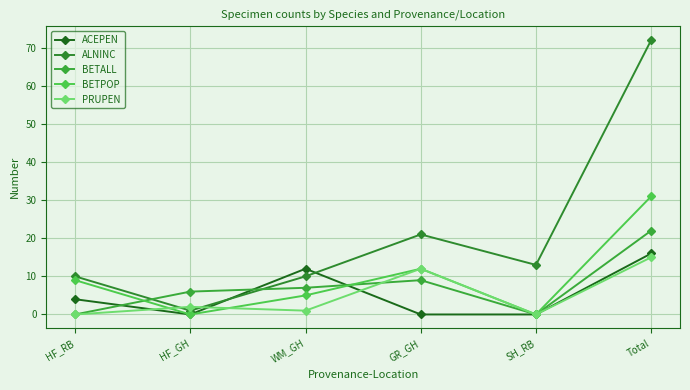

How many ACEPEN values are between 0 and 12?

5